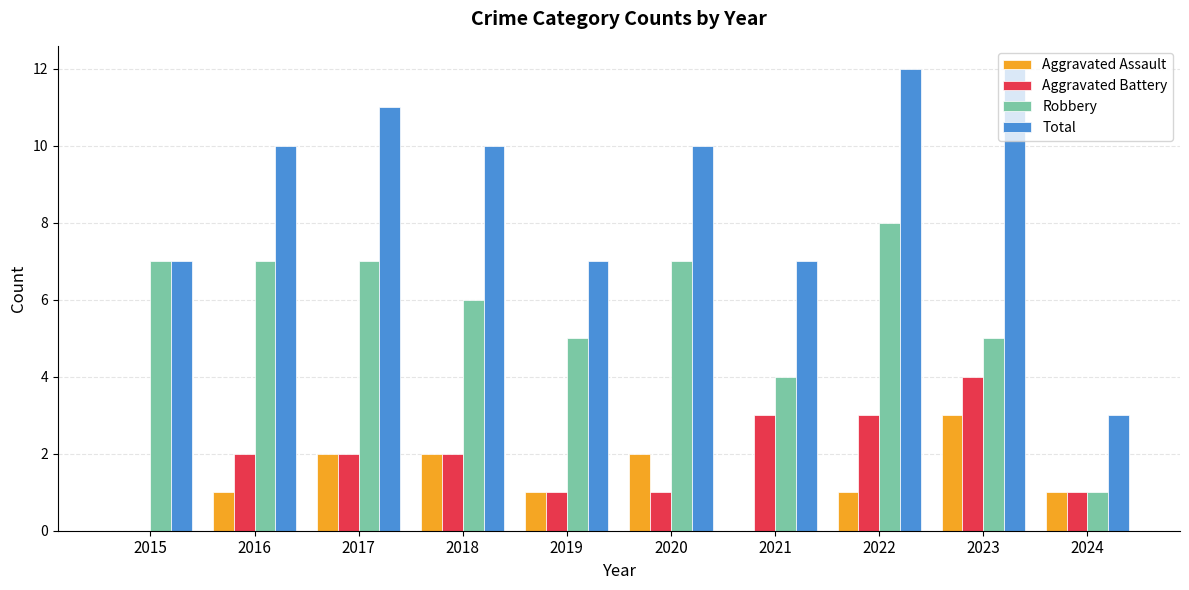

What is the total value across all series at 2021?

14